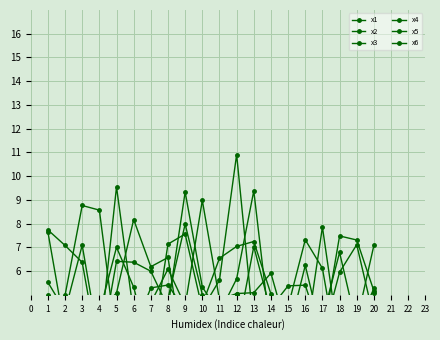

Which category has the lowest value in the x1 series?

15